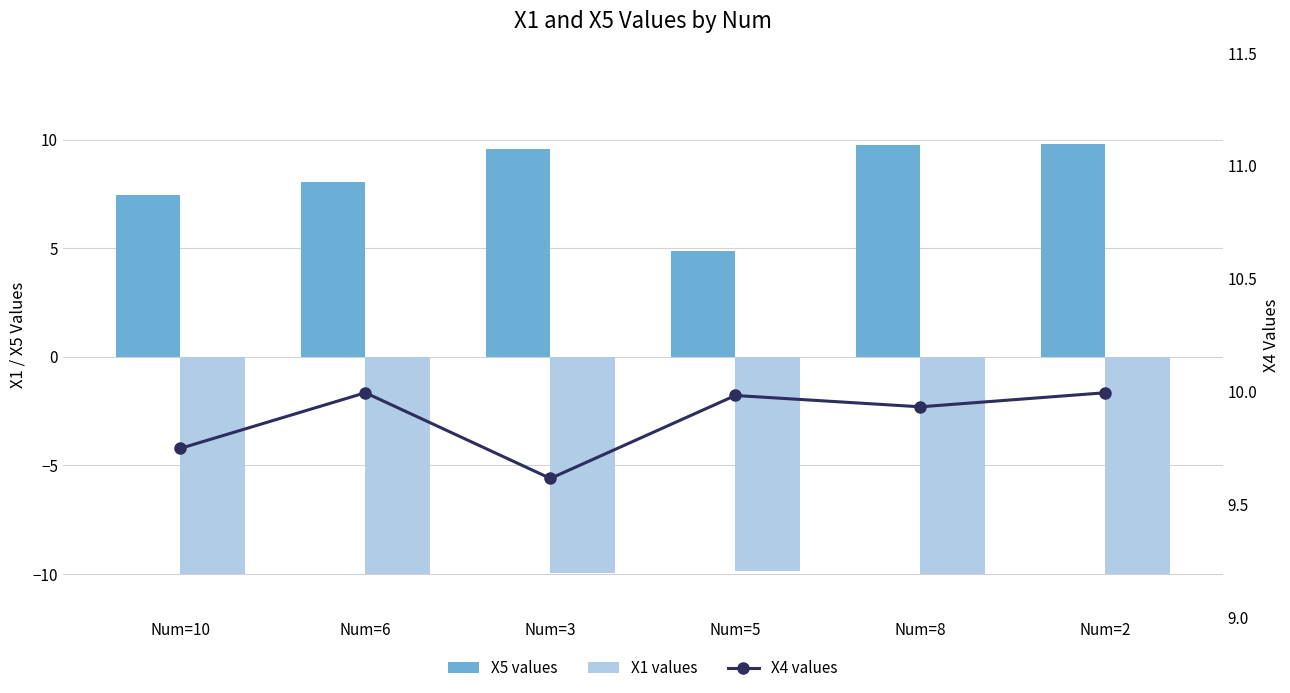

What is the minimum value shown in the chart?

-10.0